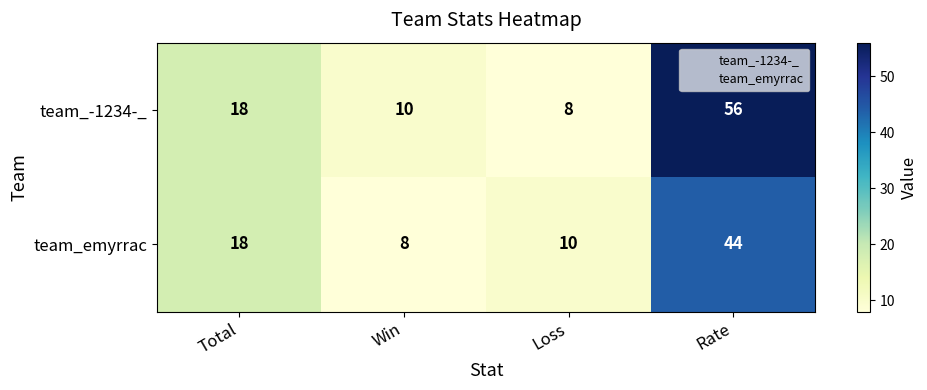

Reading left to right, list all the values displayed in this chart.

team_-1234-_: Total=18	Win=10	Loss=8	Rate=56
team_emyrrac: Total=18	Win=8	Loss=10	Rate=44